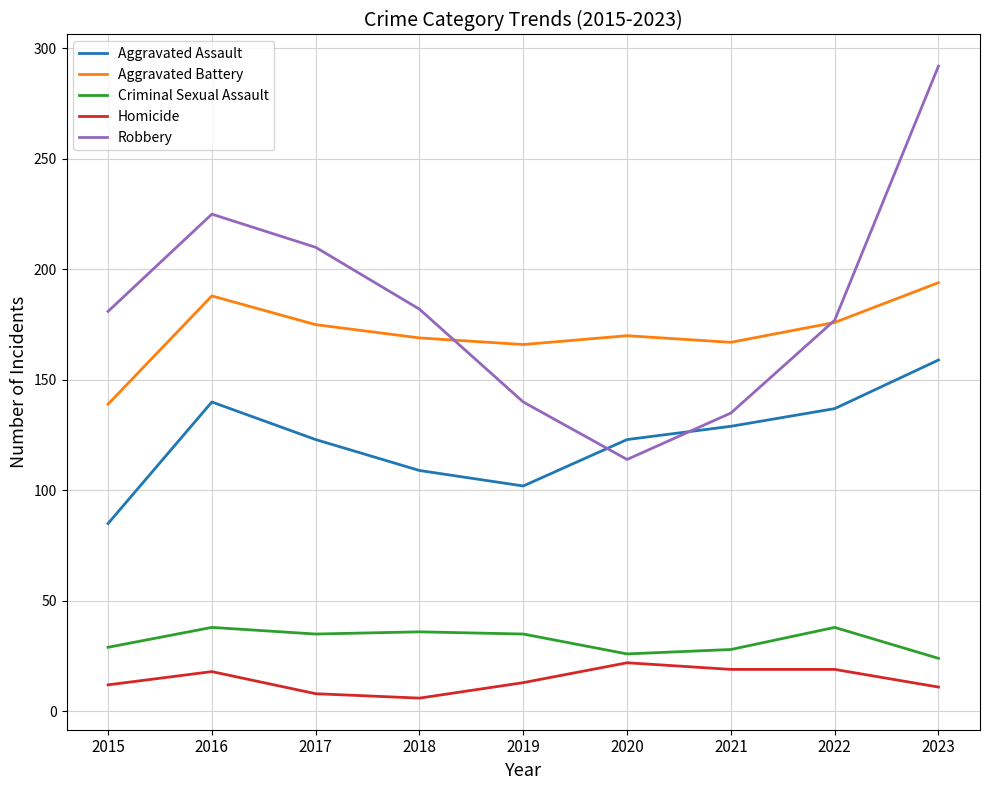

Rank the series by their maximum value, from highest to lowest.

Robbery, Aggravated Battery, Aggravated Assault, Criminal Sexual Assault, Homicide